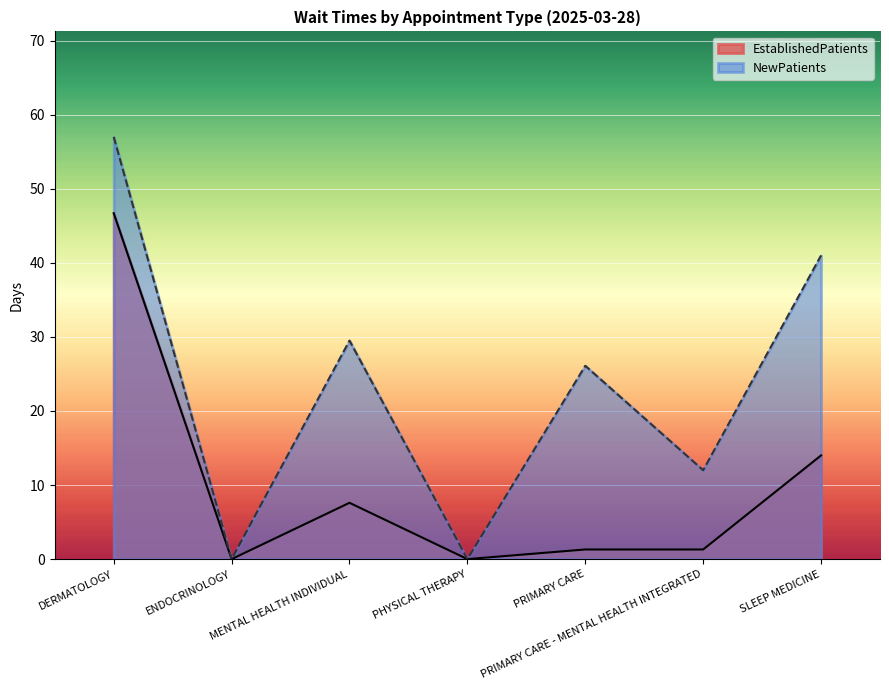

Count the NewPatients values in the range 0 to 41.

6